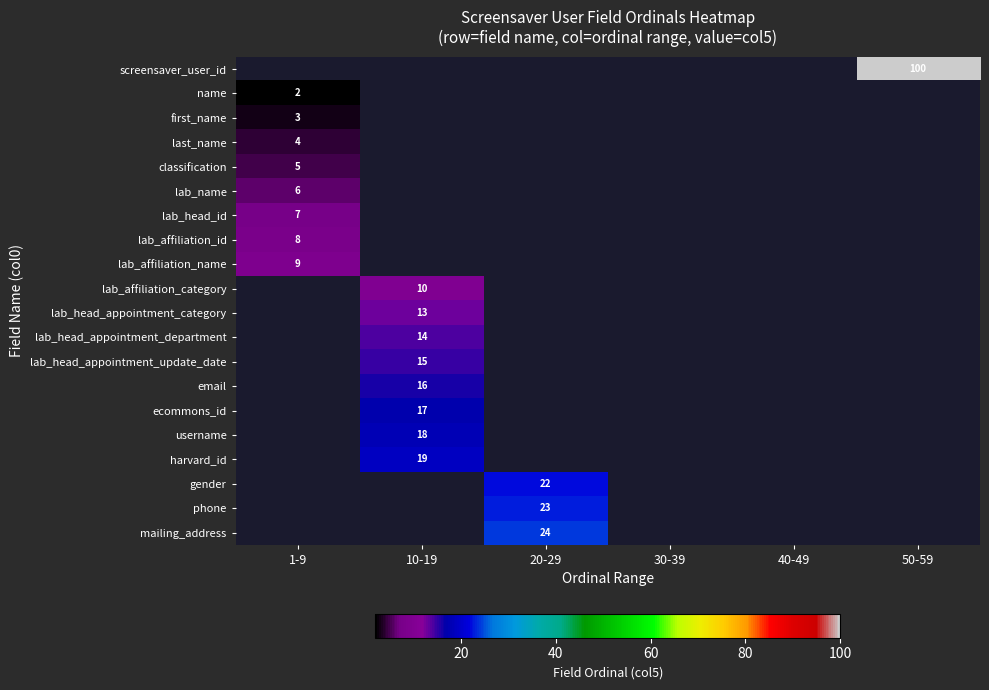

The value of lab_head_appointment_update_date at 10-19 is 15. True or false?

True